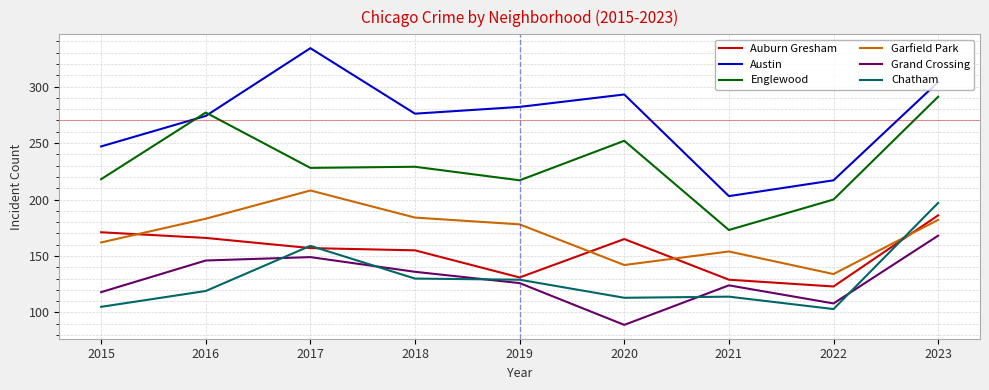

The value of Grand Crossing at 2021 is 124. True or false?

True